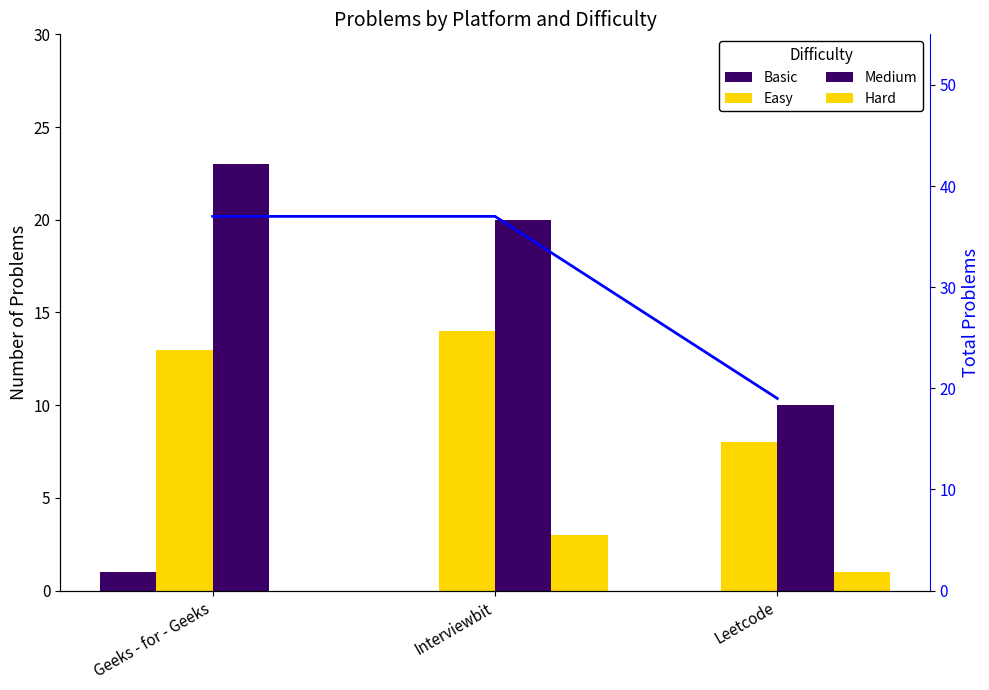

Does the chart contain any negative values?

No